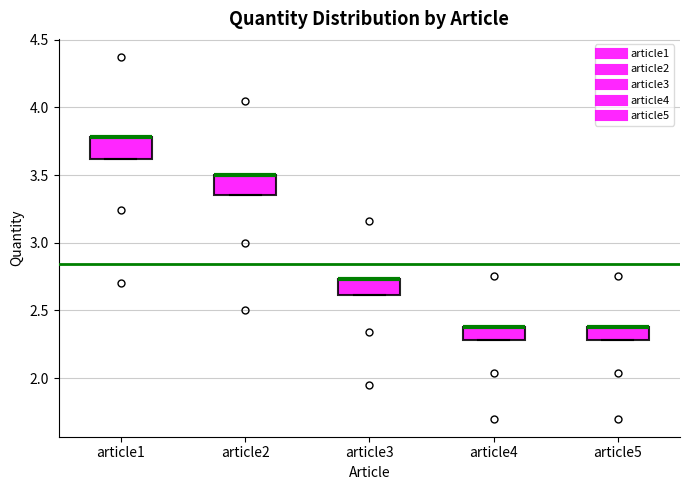

Where is the upper edge of the box for article1 on the y-axis? The values are not printed on the chart, so give them approximately, as read against the axis.

3.80